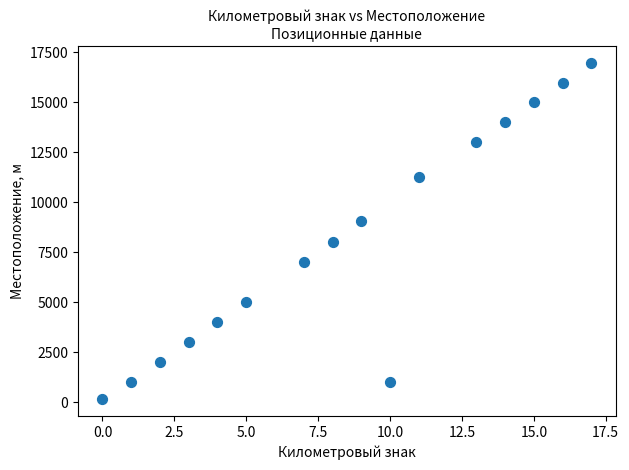

What is the range of Y values (max minus min)?

16822